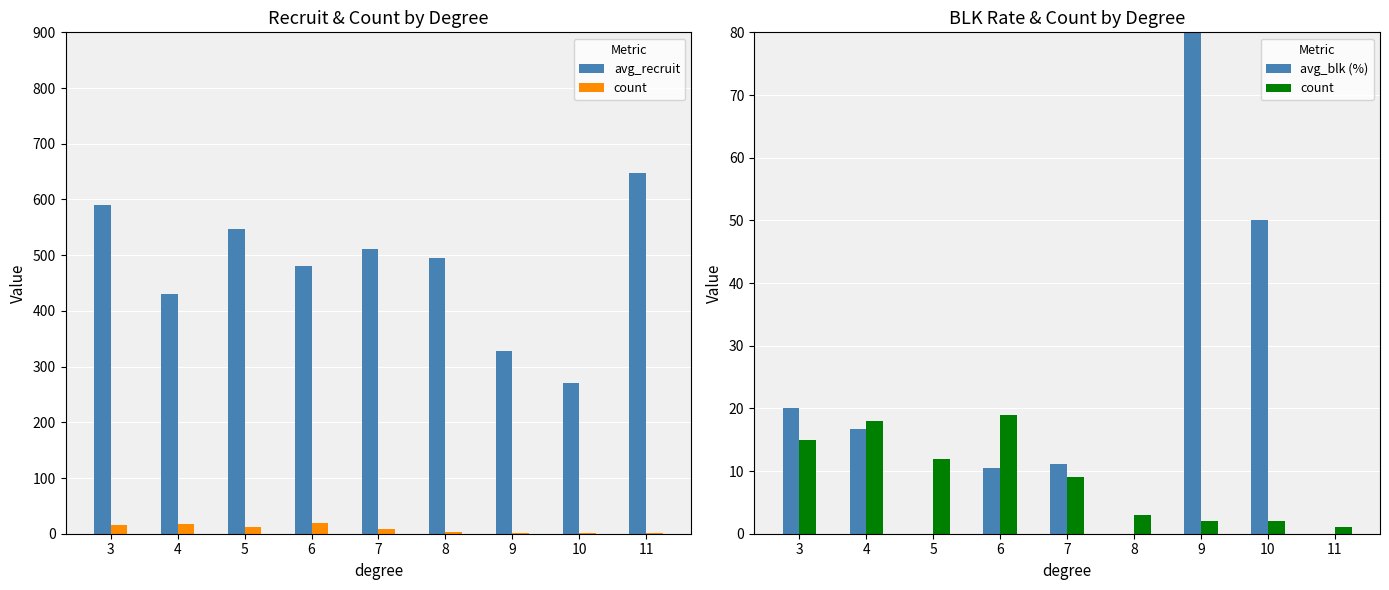

Which has a higher value, 5 or 6?

5